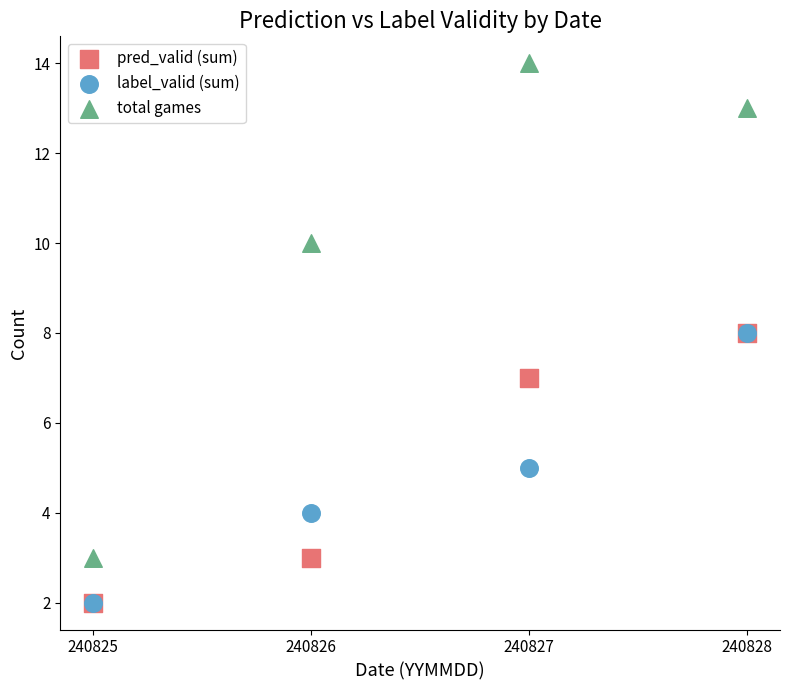

What are all the series names shown in the legend?

pred_valid (sum), label_valid (sum), total games